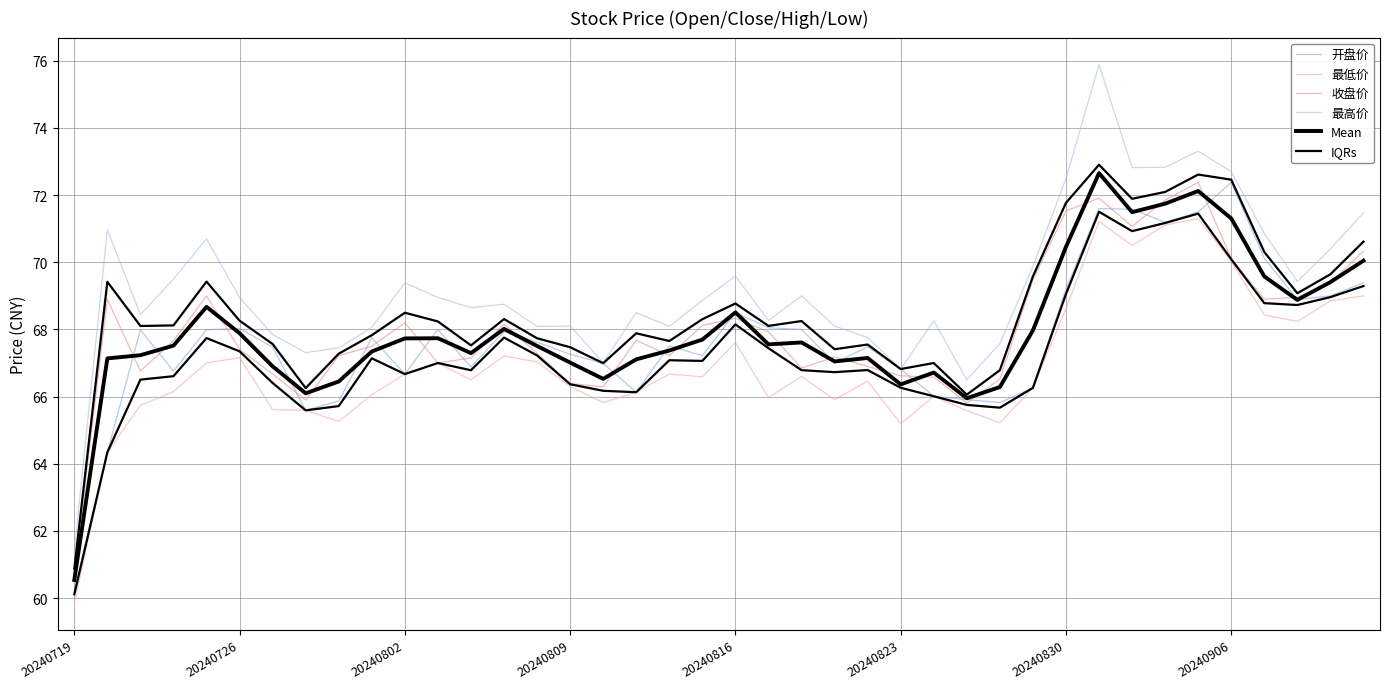

After their last crossing, which series has the higher values: 收盘价 or Mean?

收盘价